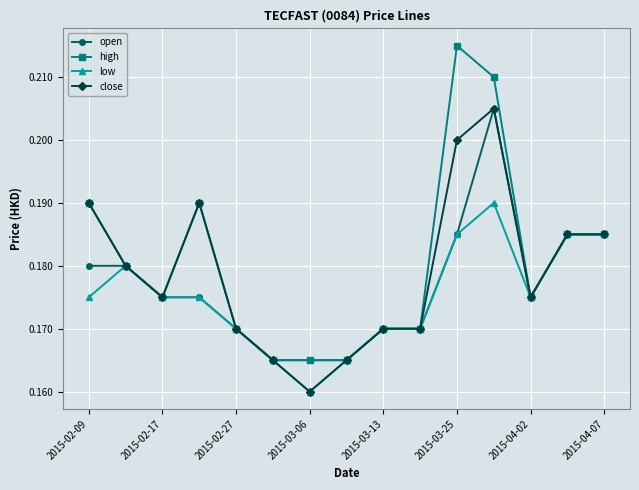

Count the low values in the range 0 to 1.

15